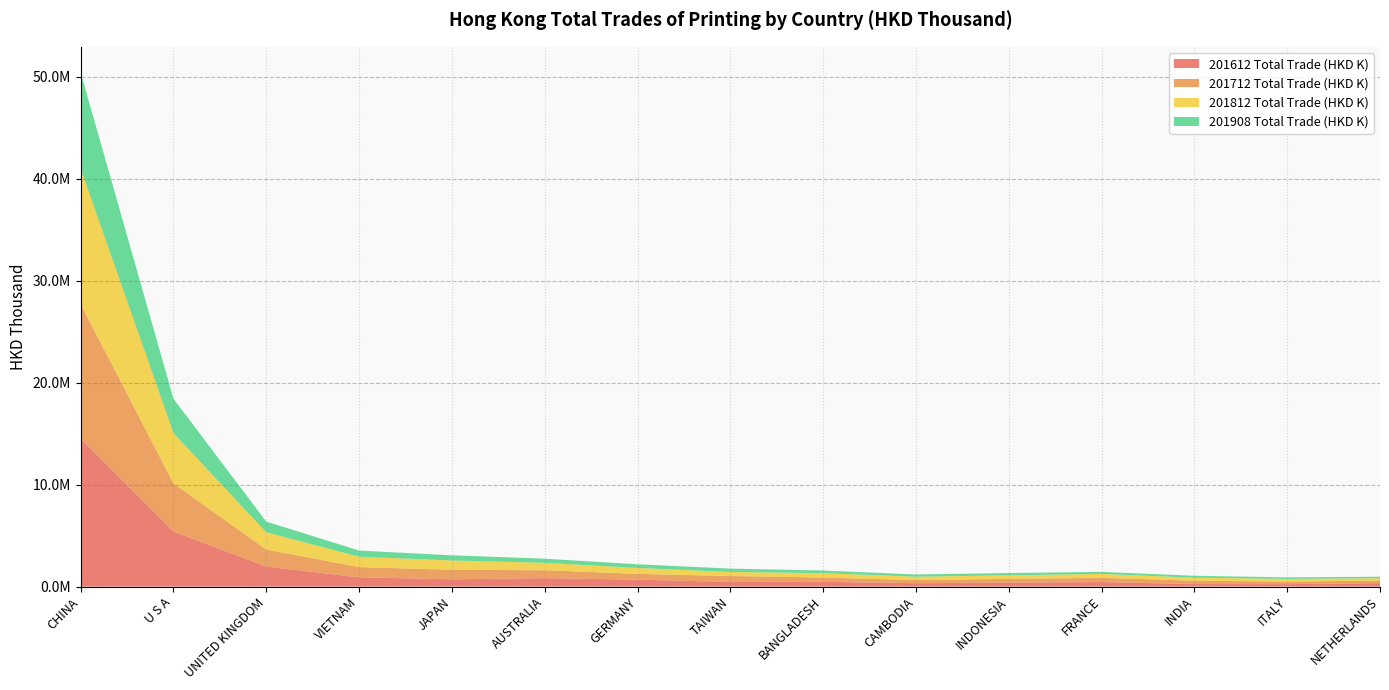

Reading right to left, what are all the values shown in this chart?

201612 Total Trade (HKD K): NETHERLANDS=339522.2	ITALY=241577.2	INDIA=251136.5	FRANCE=444186.3	INDONESIA=393981.9	CAMBODIA=330543.3	BANGLADESH=469343.3	TAIWAN=454935.1	GERMANY=677112.2	AUSTRALIA=830868.0	JAPAN=709578.6	VIETNAM=910225.9	UNITED KINGDOM=1964810.4	U S A=5402059.9	CHINA=14507828.5
201712 Total Trade (HKD K): NETHERLANDS=247426.4	ITALY=246983.8	INDIA=324390.6	FRANCE=415458.1	INDONESIA=360833.5	CAMBODIA=303264.8	BANGLADESH=419495.0	TAIWAN=581746.4	GERMANY=568036.9	AUSTRALIA=774217.5	JAPAN=933611.8	VIETNAM=1002918.9	UNITED KINGDOM=1664162.4	U S A=4719499.6	CHINA=13193786.9
201812 Total Trade (HKD K): NETHERLANDS=234092.5	ITALY=259366.6	INDIA=297350.5	FRANCE=380170.0	INDONESIA=350686.1	CAMBODIA=332492.8	BANGLADESH=426745.3	TAIWAN=395607.1	GERMANY=578382.6	AUSTRALIA=726037.2	JAPAN=916175.9	VIETNAM=1012982.8	UNITED KINGDOM=1691419.7	U S A=4919990.3	CHINA=13254765.6
201908 Total Trade (HKD K): NETHERLANDS=146067.1	ITALY=153019.3	INDIA=187534.3	FRANCE=199385.9	INDONESIA=219951.5	CAMBODIA=221150.7	BANGLADESH=258982.0	TAIWAN=328453.3	GERMANY=360350.4	AUSTRALIA=403620.5	JAPAN=504635.9	VIETNAM=607956.4	UNITED KINGDOM=1051124.8	U S A=3376121.1	CHINA=9452022.8